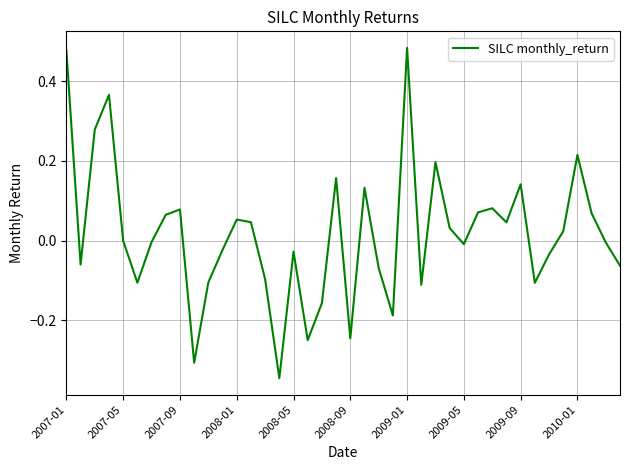

True or false: the data has more than 1 interior local peaks.

True